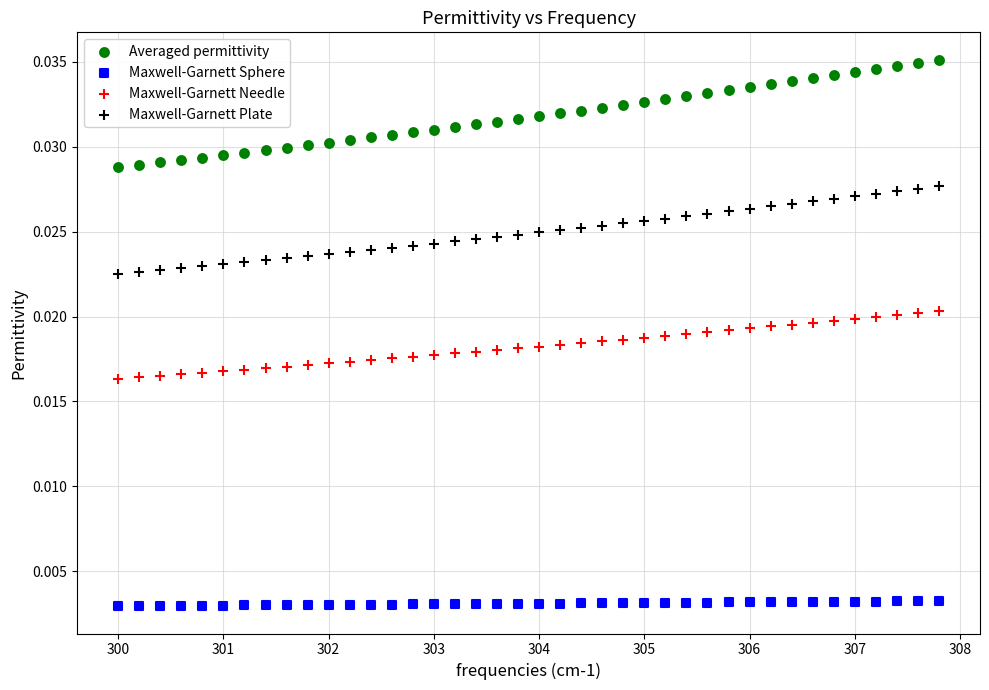

What are all the series names shown in the legend?

Averaged permittivity, Maxwell-Garnett Sphere, Maxwell-Garnett Needle, Maxwell-Garnett Plate